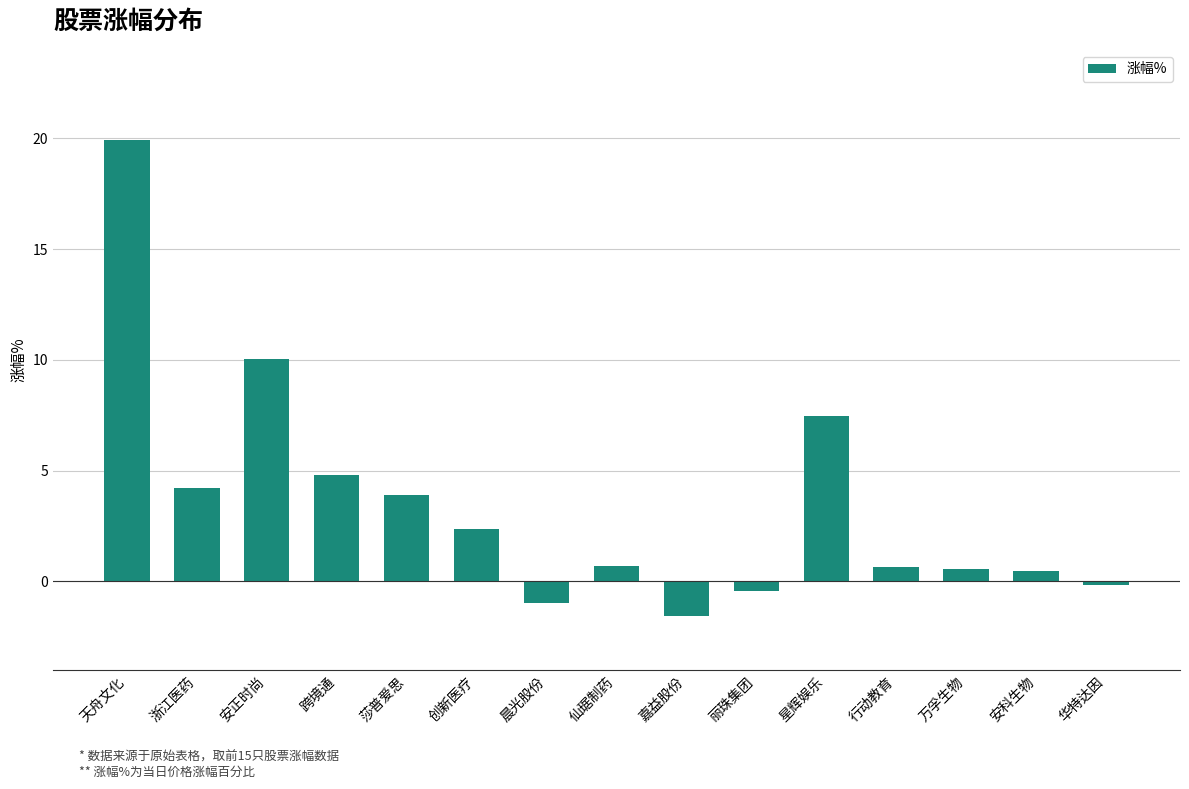

What is the maximum value shown in the chart?

19.9